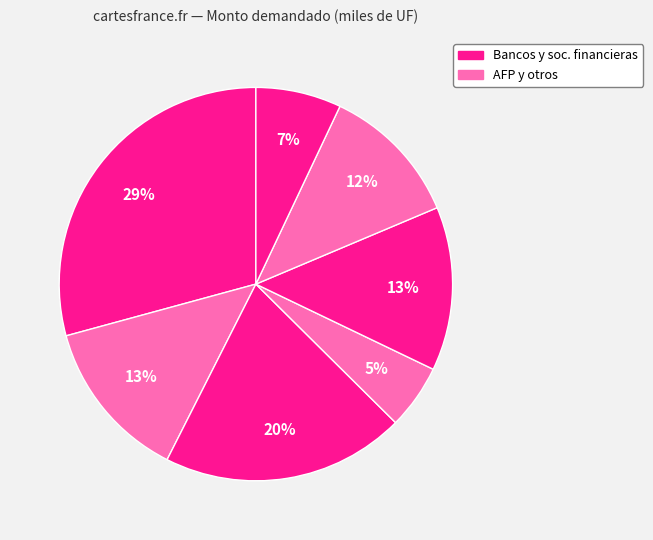

How many segments does this pie chart have?

7